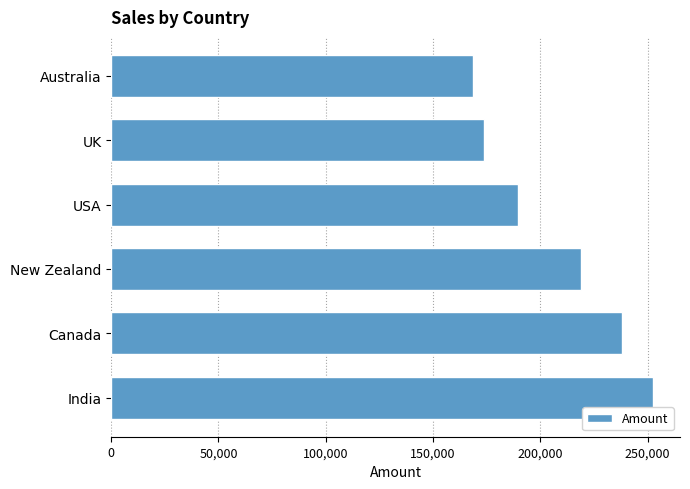

Count the number of categories in the chart.

6